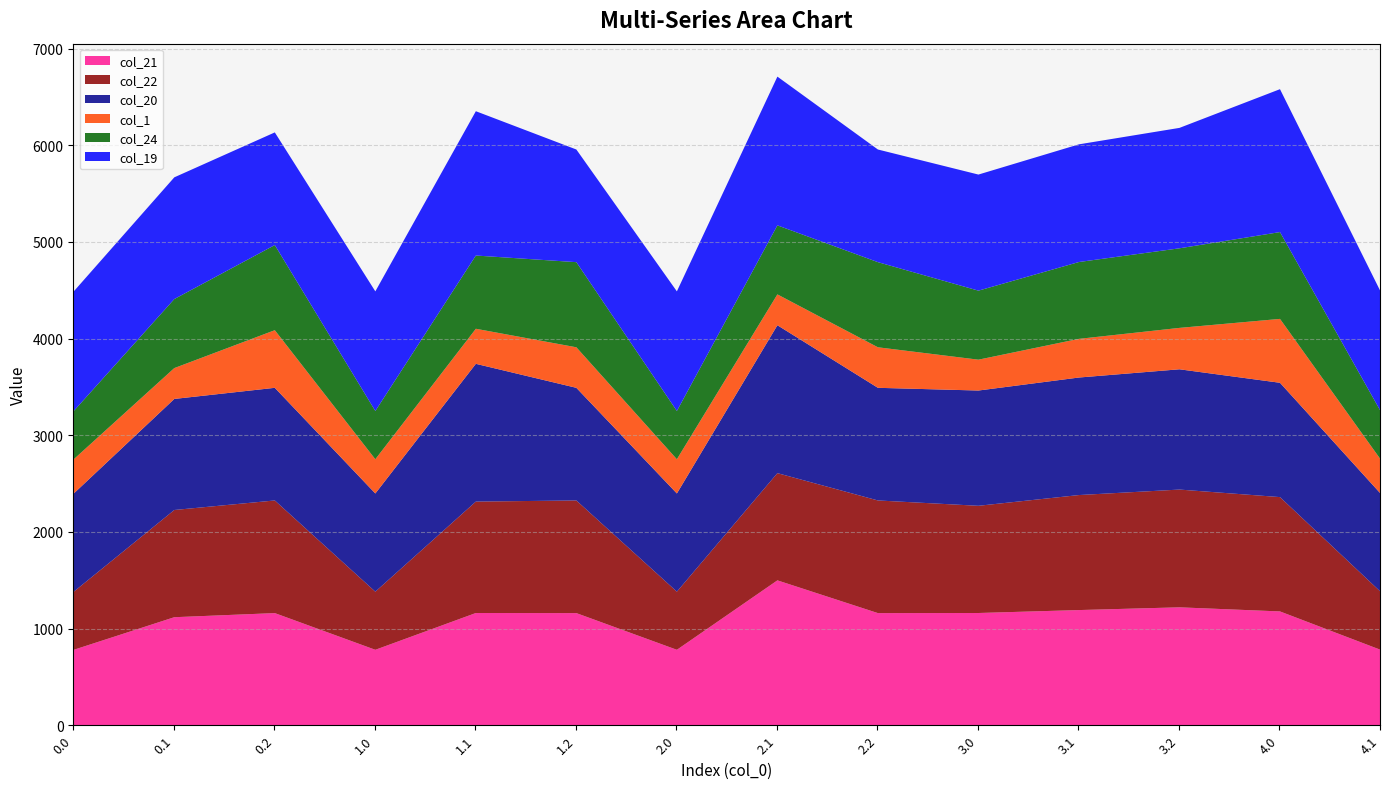

Rank the series by their maximum value, from lowest to highest.

col_1, col_24, col_22, col_21, col_20, col_19